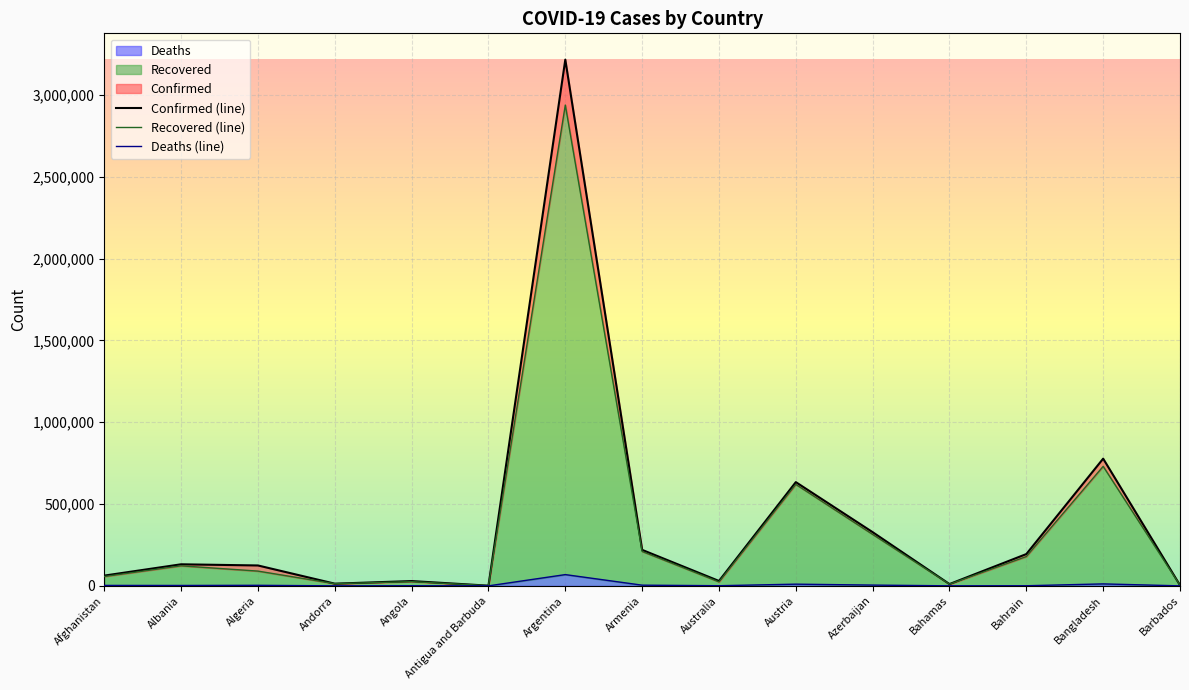

True or false: Confirmed (line) and Deaths (line) intersect in this chart.

False